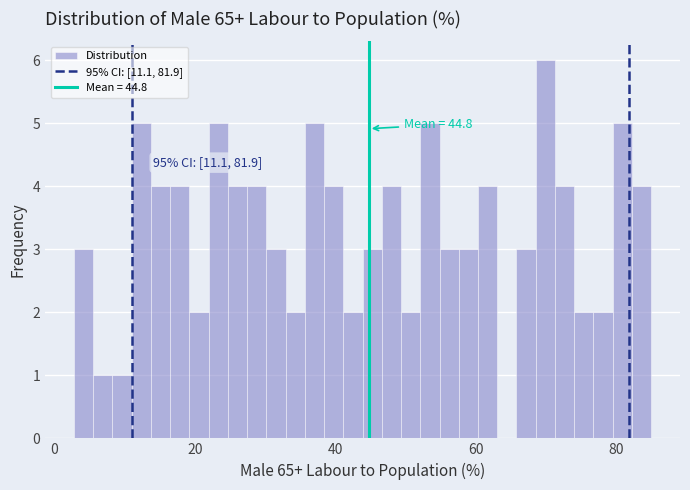

Around what value on the x-axis is the tallest bar? Give the approximate position of its centre, as read against the axis.

70